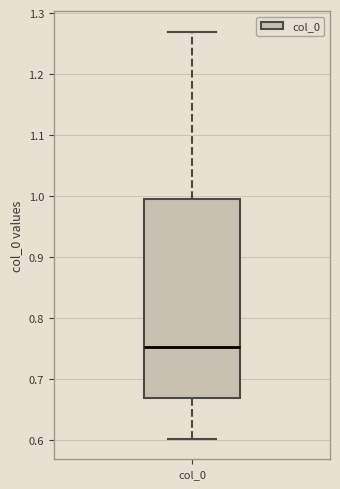

Read this box plot against the y-axis: the position of the median line, the range covered by the box, and the ends of both whiskers. The values are not printed on the chart, so give them approximately, as read against the axis.

median 0.75, box 0.67 to 1.00, whiskers 0.60 to 1.27